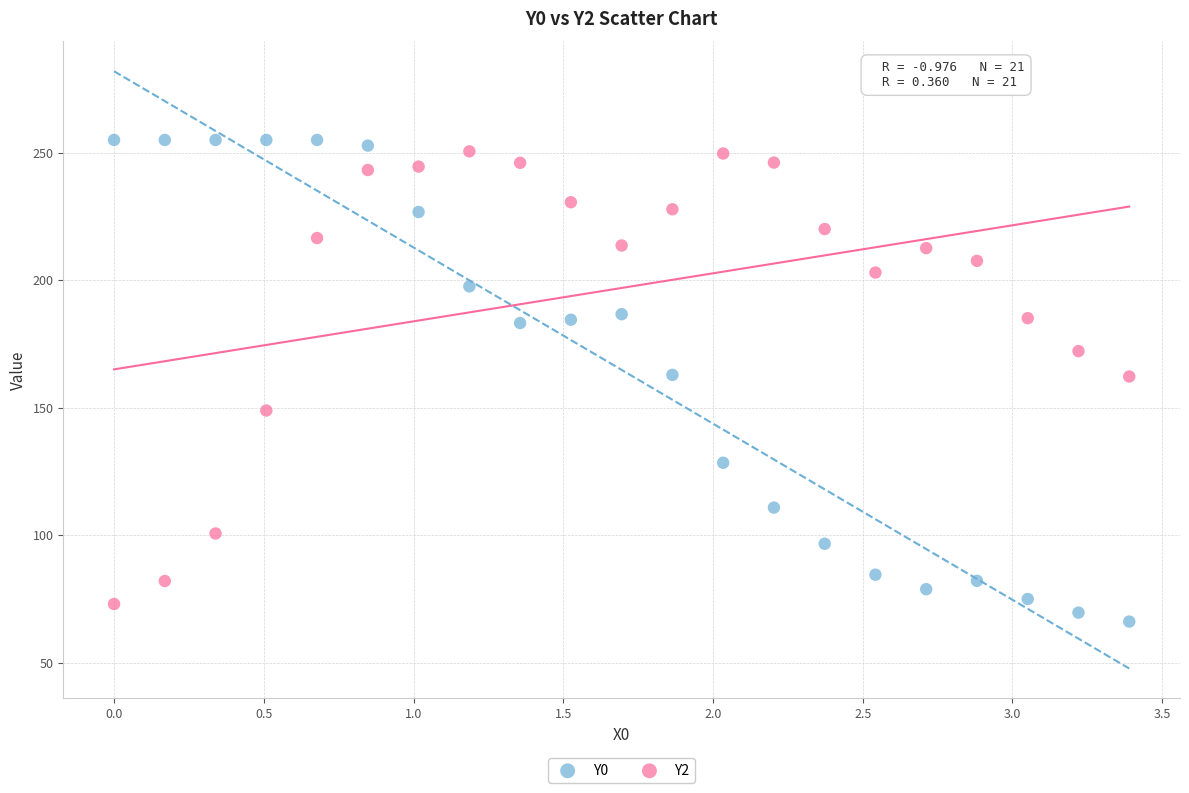

Which series contains the highest Y value?

Y0